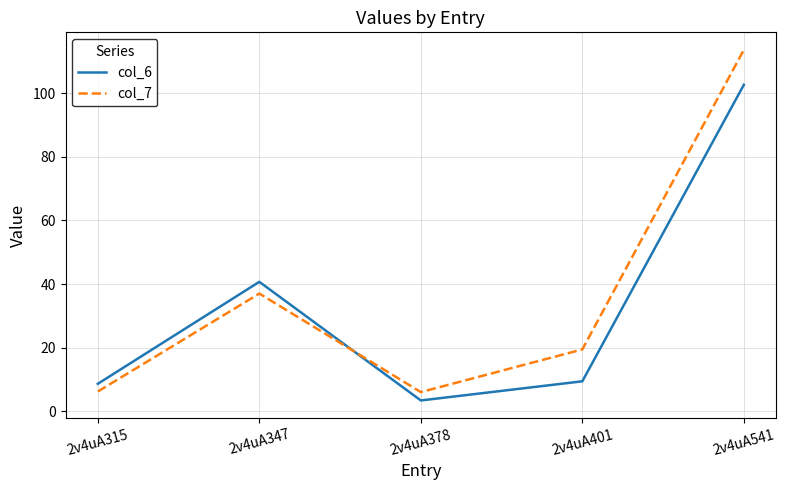

True or false: col_6 and col_7 intersect in this chart.

True